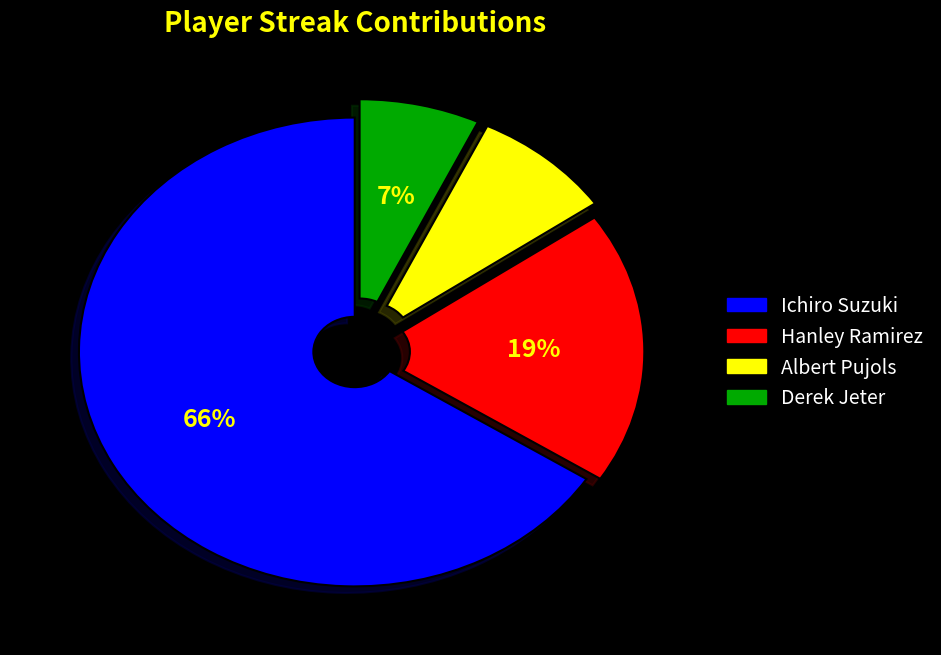

Is the sum of Albert Pujols and Derek Jeter greater than half?

No